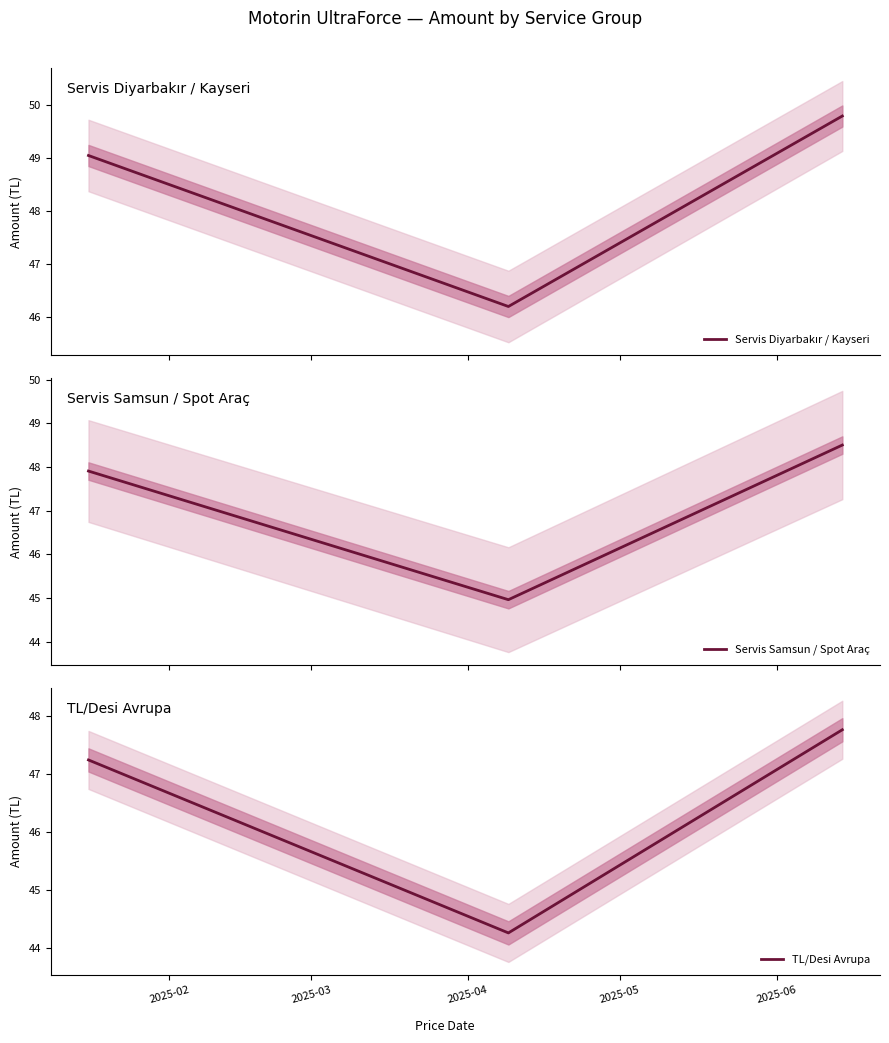

Reading left to right, what are all the values shown in this chart?

Servis Diyarbakır / Kayseri: 49.1	46.2	49.8
Servis Samsun / Spot Araç: 47.9	45.0	48.5
TL/Desi Avrupa: 47.2	44.3	47.8